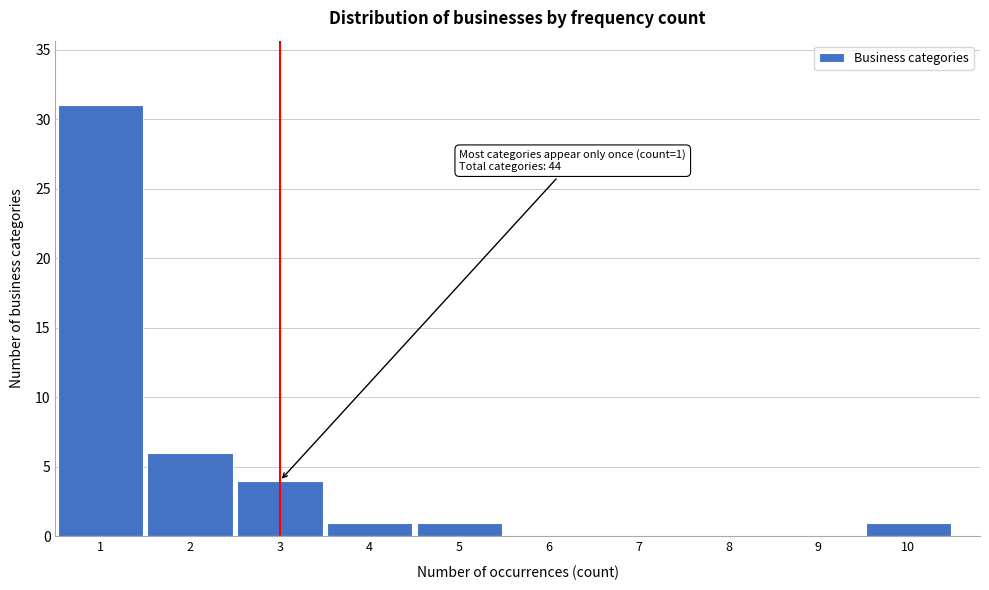

Over which range of the x-axis is the bar tallest?

0.5 to 1.5